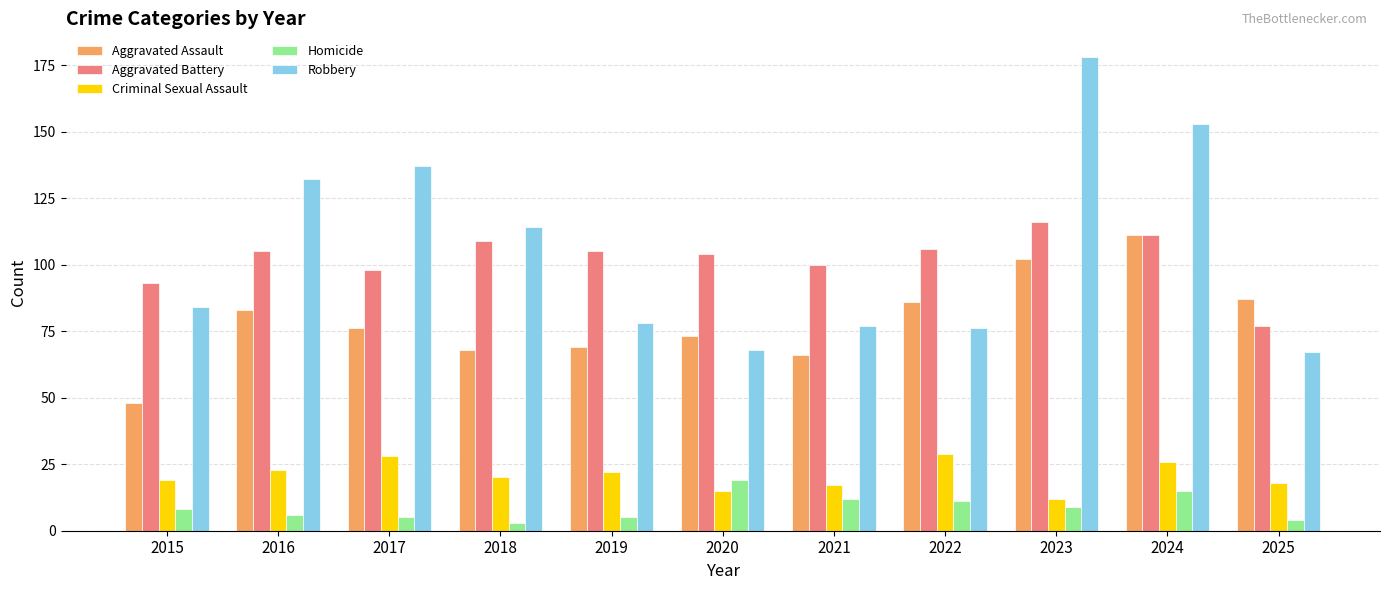

What is the maximum value for Homicide?

19